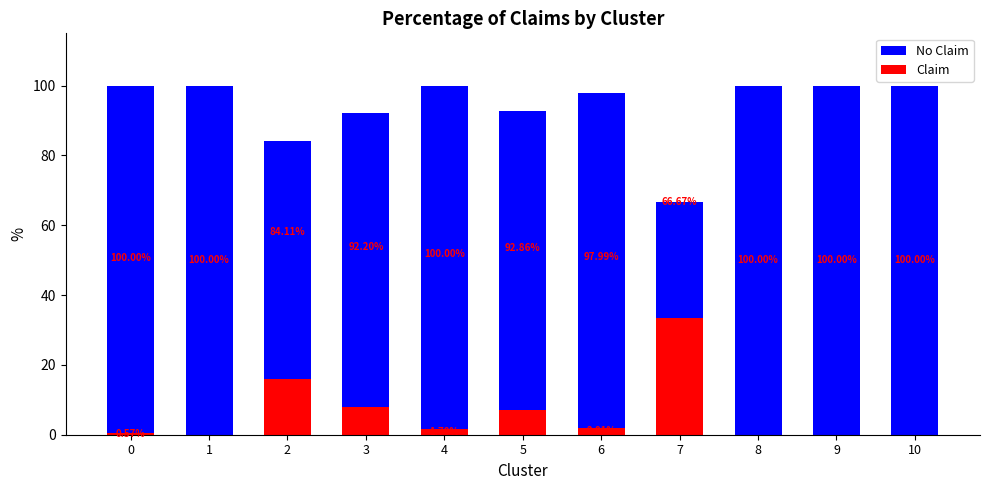

Is it true that Claim equals 10.2 at 3?

False